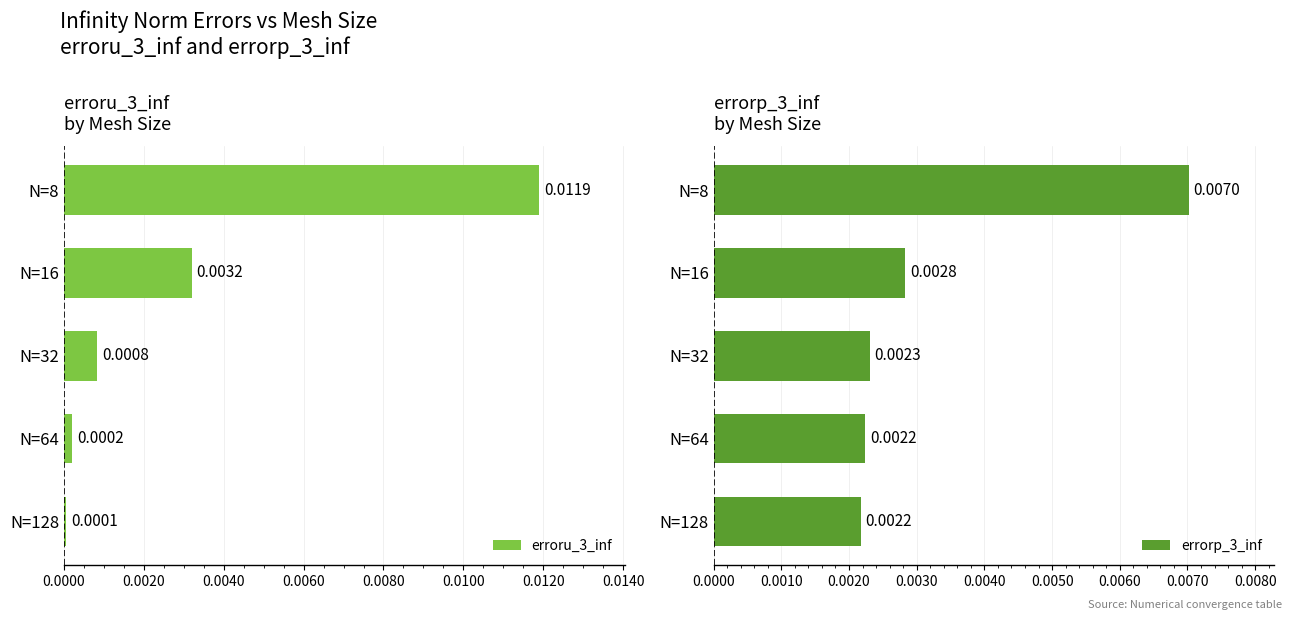

True or false: errorp_3_inf has a value of 0.0 at 0.0080.

False